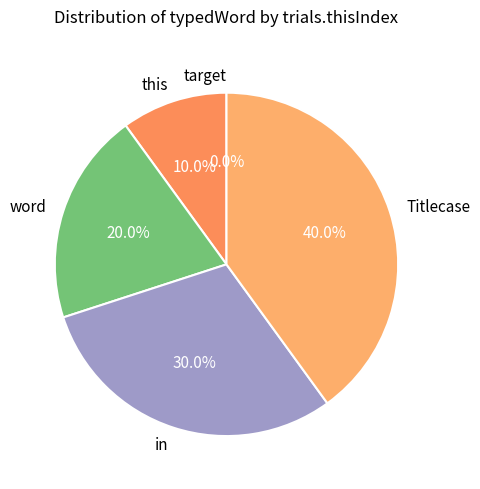

What is the change in value from target to this?

+1